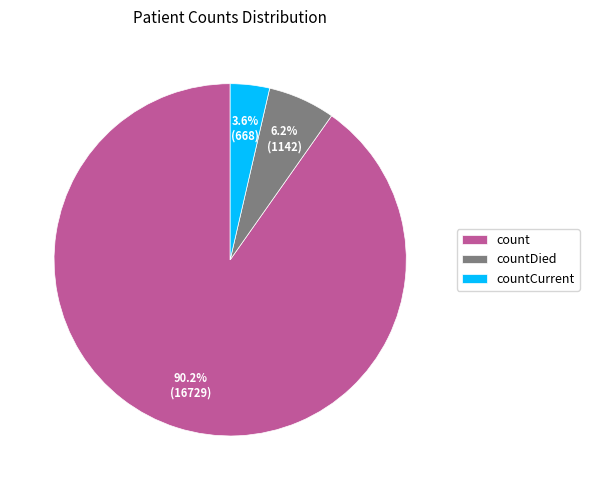

Which has a higher value, countDied or countCurrent?

countDied